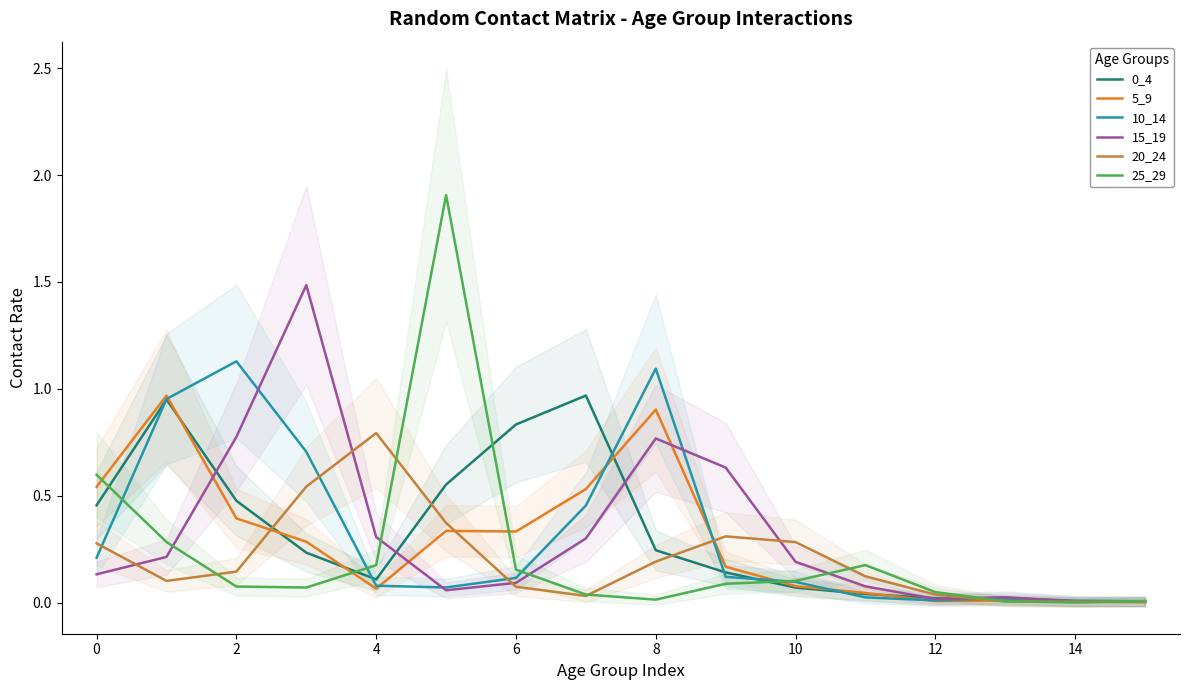

How many lines are shown in the chart?

6